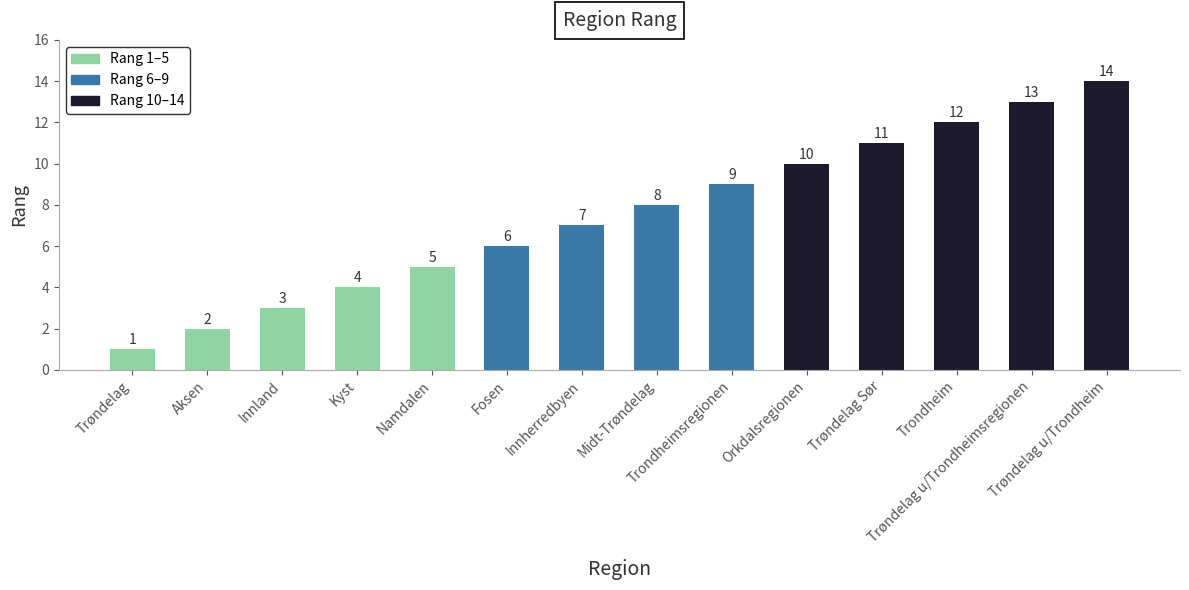

What is the difference between the second highest and second lowest values?

11